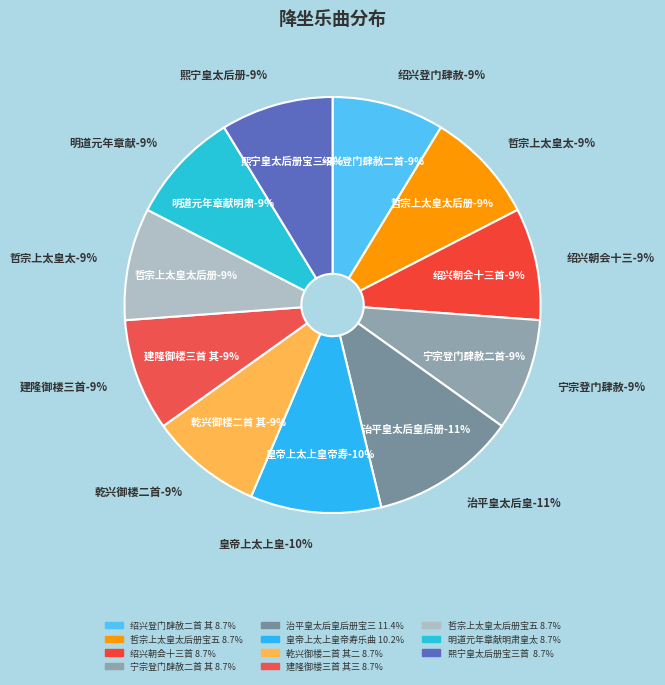

Which has a higher value, 明道元年章献明肃皇太后朝会十五首 or 治平皇太后皇后册宝三首 其三?

治平皇太后皇后册宝三首 其三